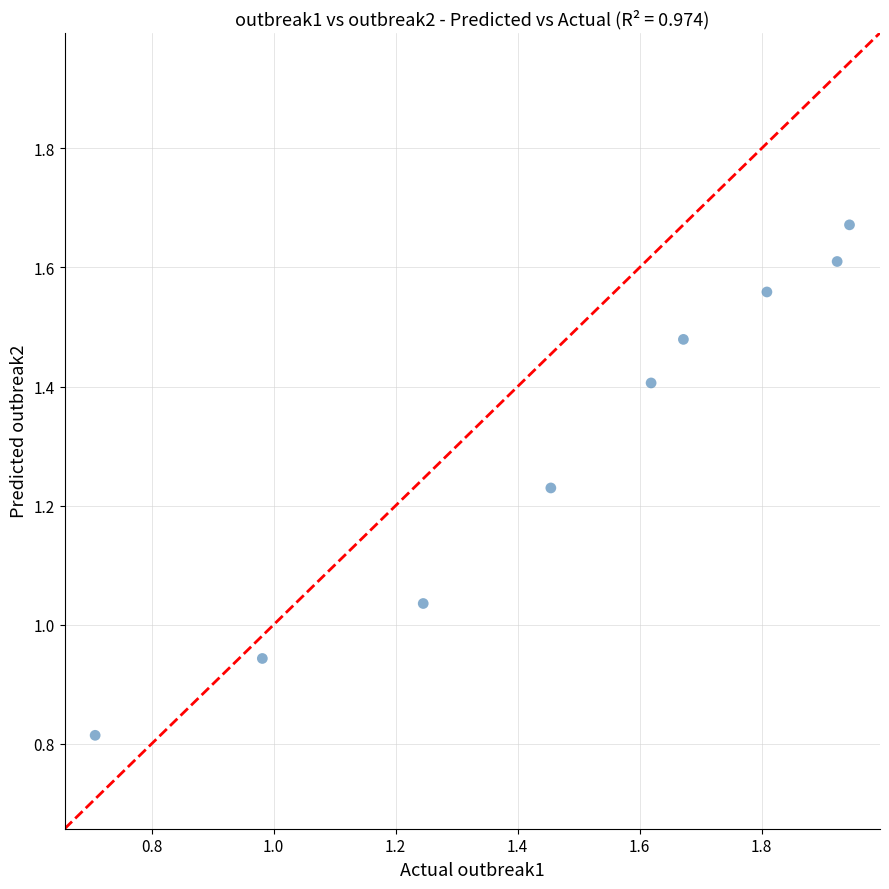

What is the average Y value?

1.3